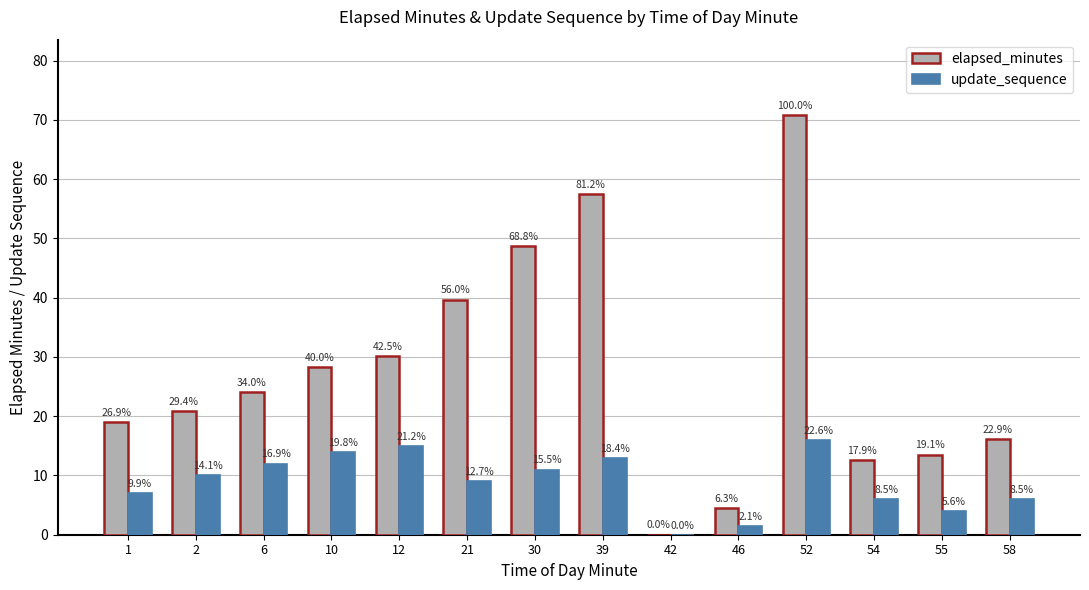

Which series has the largest total across all categories?

elapsed_minutes